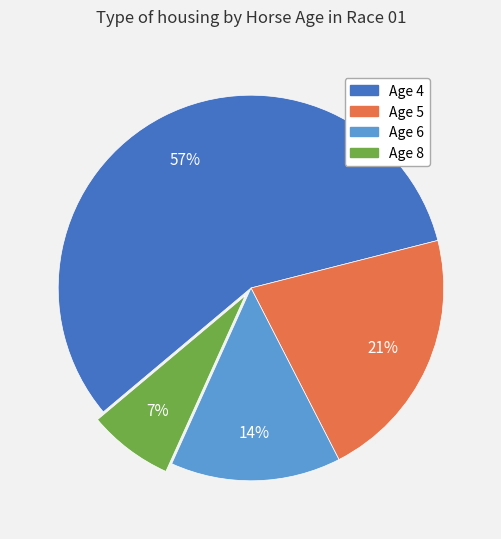

How many slices are in this pie chart?

4